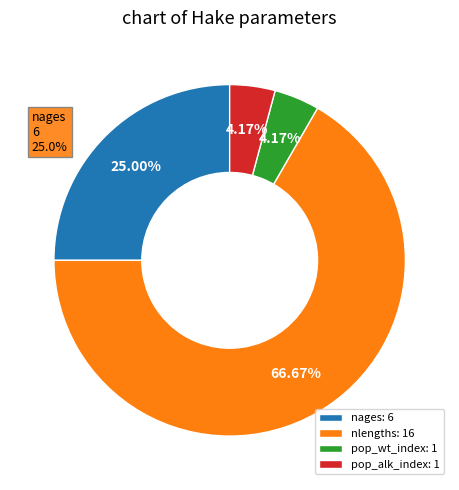

Between nlengths: 16 and pop_alk_index: 1, which is larger?

nlengths: 16